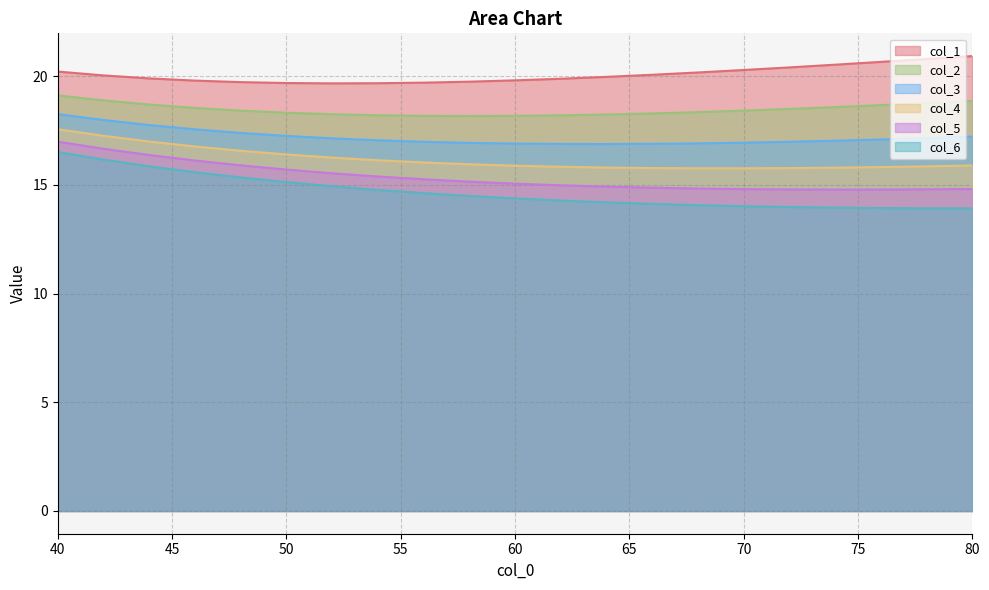

Does the chart have visible grid lines?

Yes